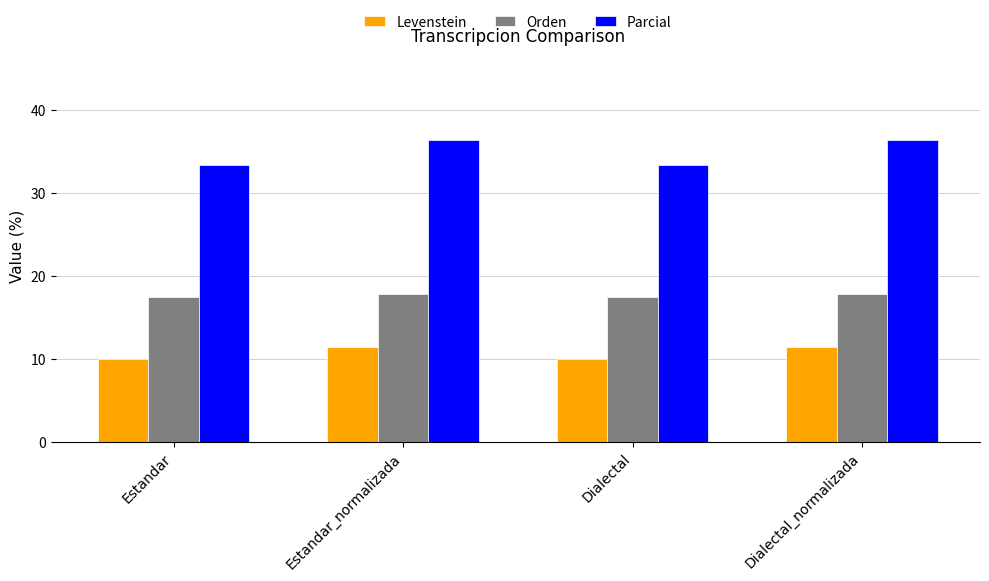

What is the difference between the highest and lowest values at Dialectal_normalizada?

24.9